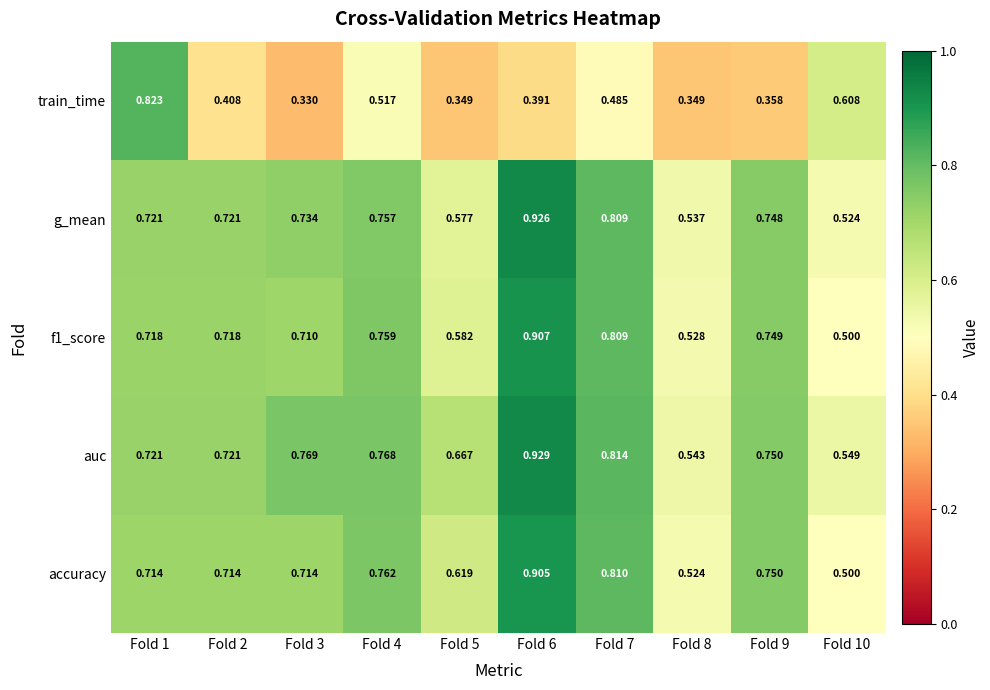

Which series has the largest total across all categories?

auc